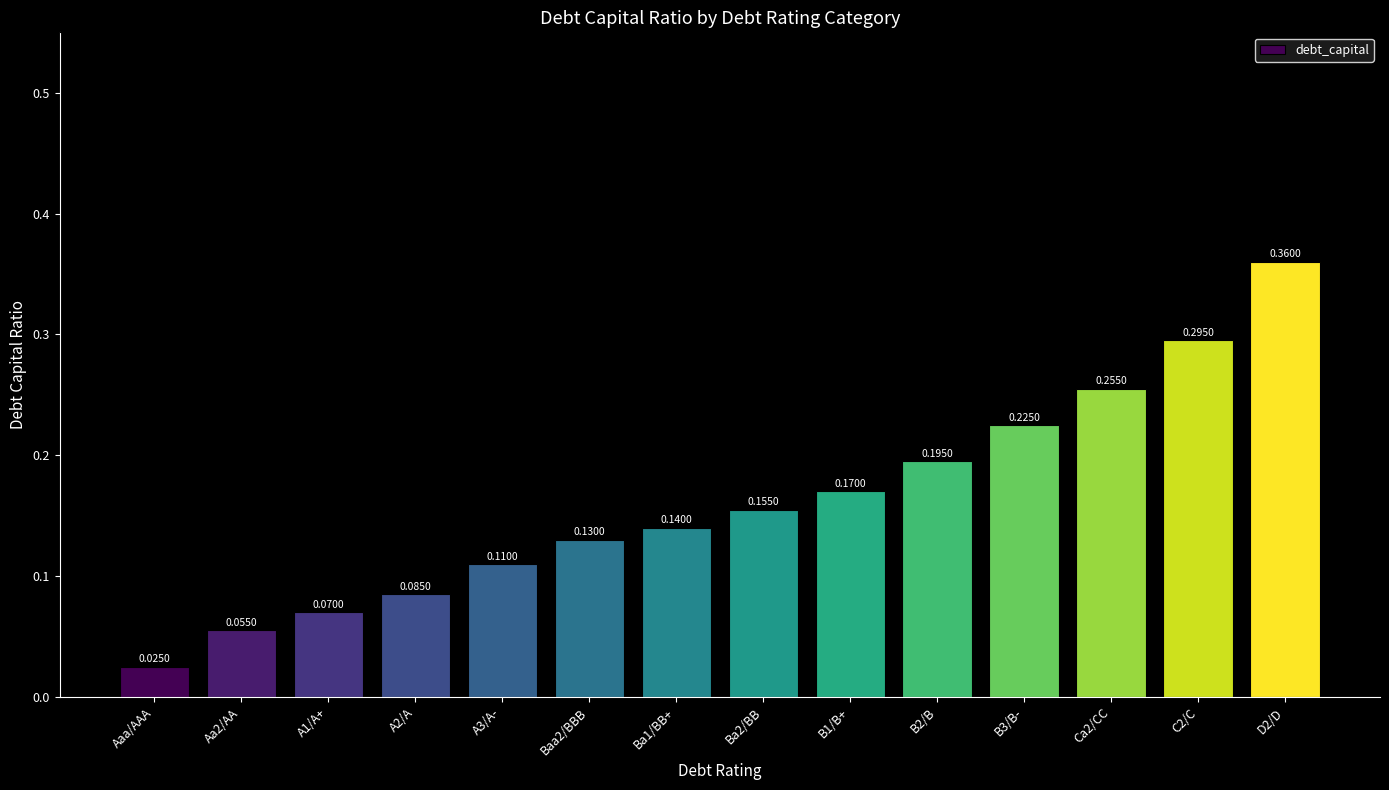

Which has a higher value, A1/A+ or Baa2/BBB?

Baa2/BBB